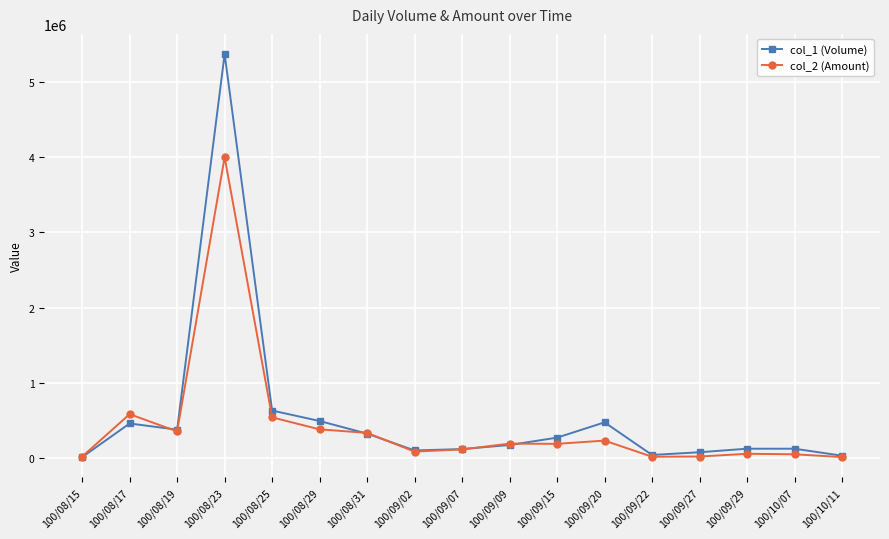

Count the number of categories in the chart.

17